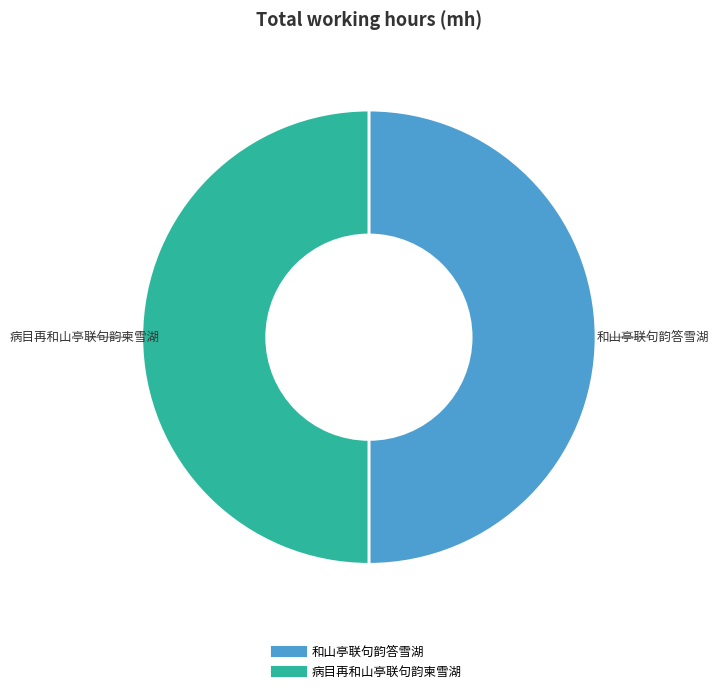

True or false: 和山亭联句韵答雪湖 accounts for 62% of the total.

False